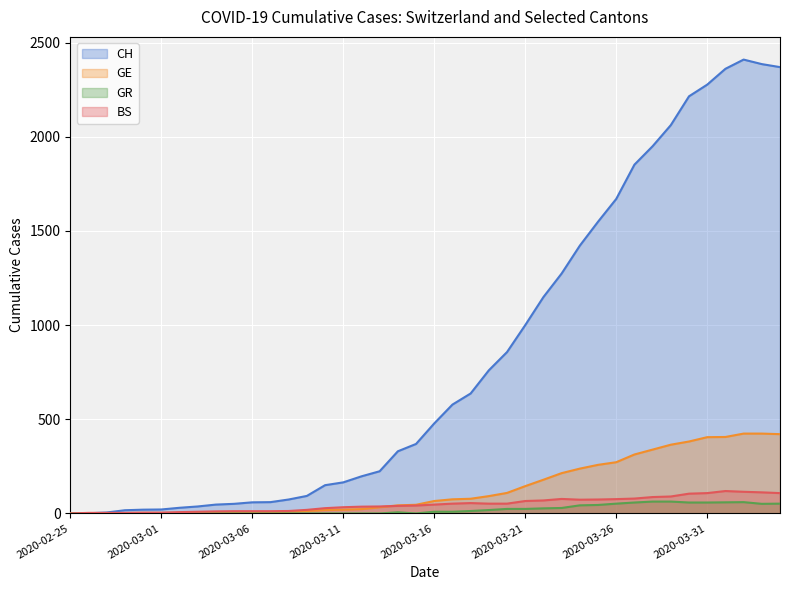

What is the total value across all series at 2020-03-02?

40